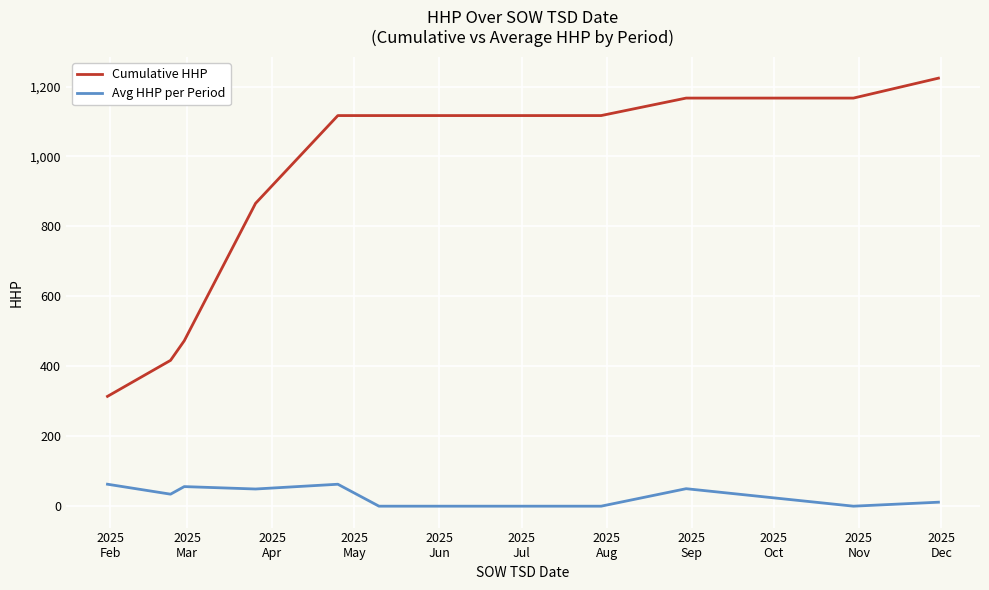

Which series has the widest spread of values?

Cumulative HHP